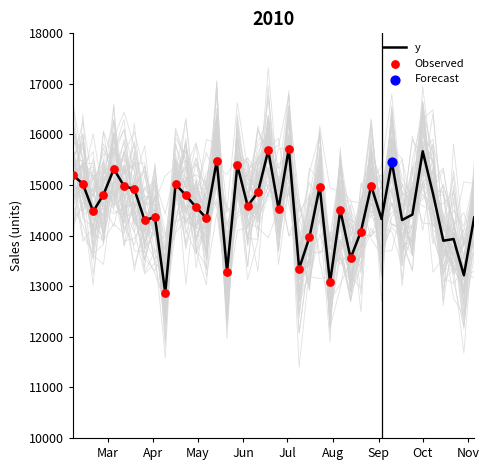

What is the change in value from 2010-04-02 to 2010-07-09?

-1020.4